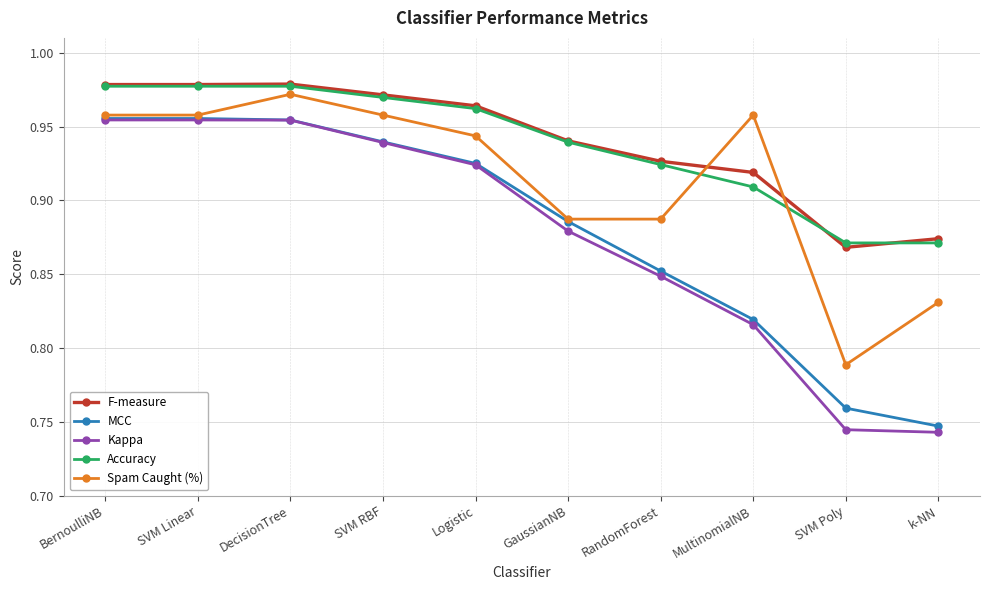

What is the label of the 10th point from the left?

k-NN